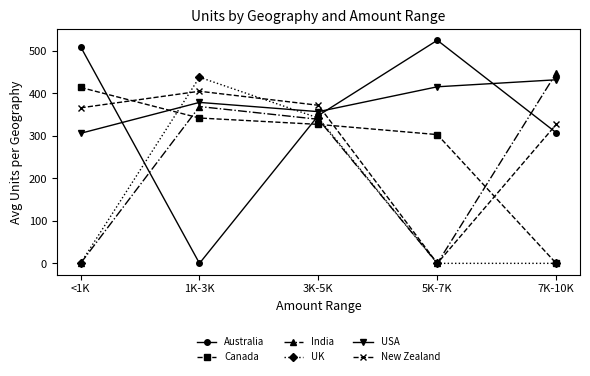

True or false: Canada has more than 2 interior local peaks.

False